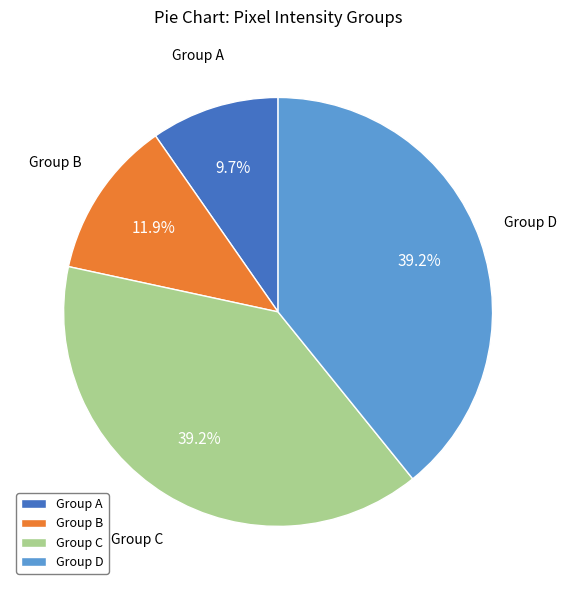

Does Group D represent more than half of the total?

No